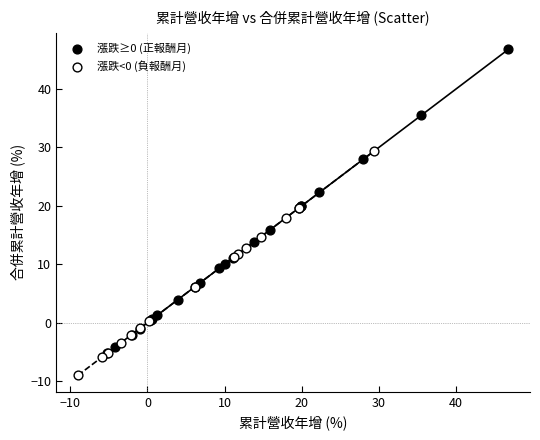

Which series contains the lowest Y value?

漲跌<0 (負報酬月)